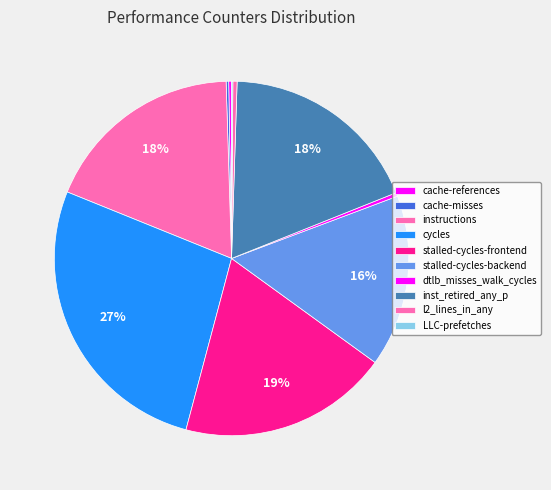

Which category has the biggest portion of the pie?

cycles